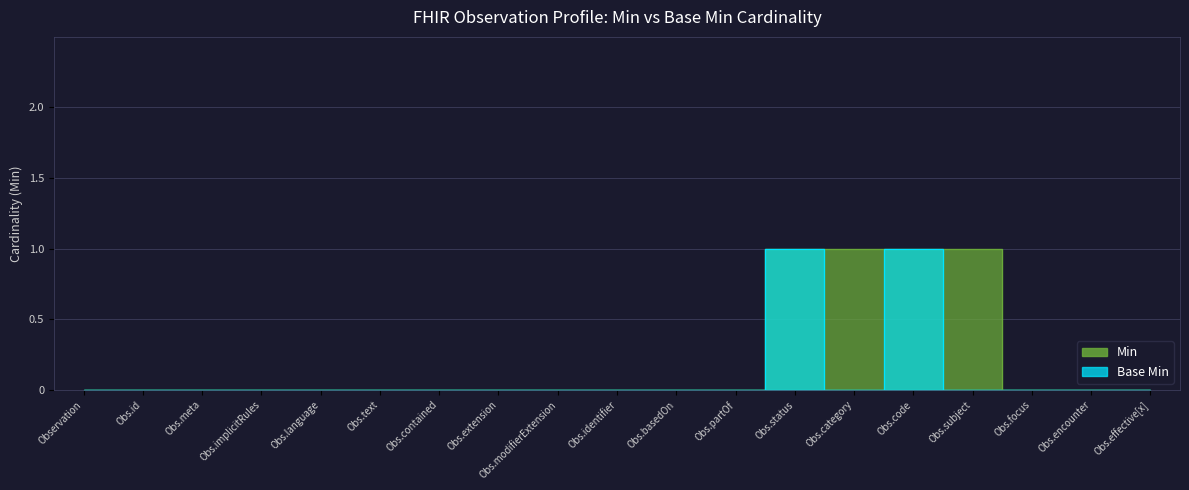

What is the difference between the maximum and minimum values in the Base Min series?

1